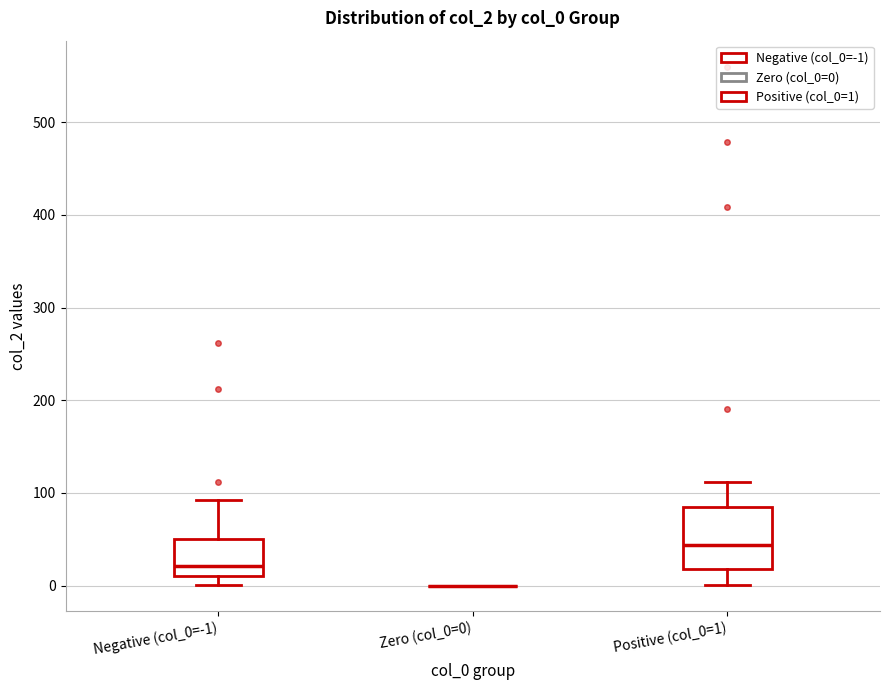

Reading left to right, read every box against the y-axis: the position of its median line, the range the box covers, and the ends of its whiskers. The values are not printed on the chart, so give them approximately, as read against the axis.

Negative (col_0=-1): median 20, box 10 to 50, whiskers 0 to 90
Zero (col_0=0): box collapsed to a line at 0, whiskers 0 to 0
Positive (col_0=1): median 40, box 20 to 80, whiskers 0 to 110